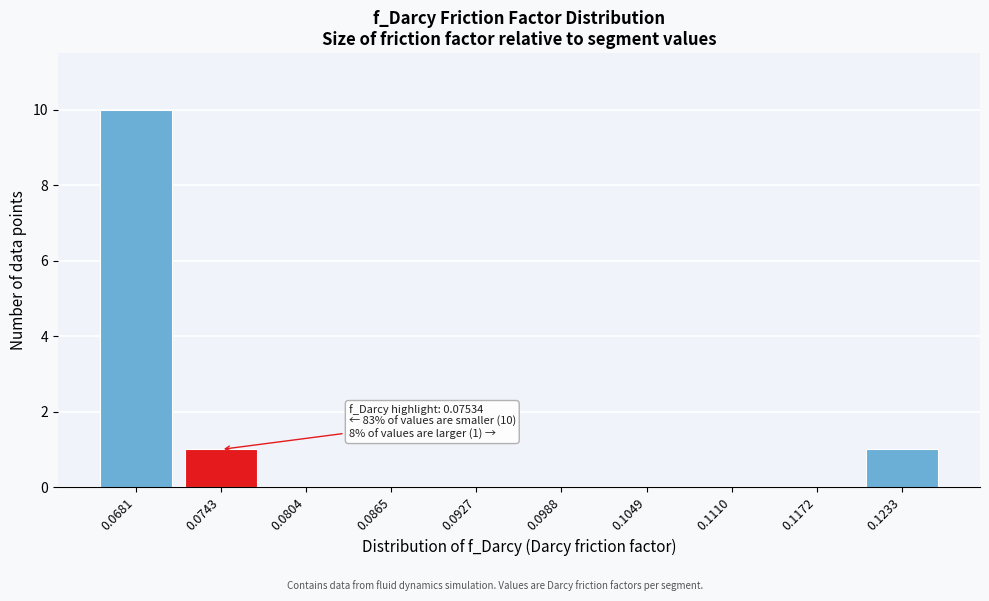

Reading left to right, extract all data points from this chart.

0.0681=10	0.0743=1	0.0804=0	0.0865=0	0.0927=0	0.0988=0	0.1049=0	0.1110=0	0.1172=0	0.1233=1